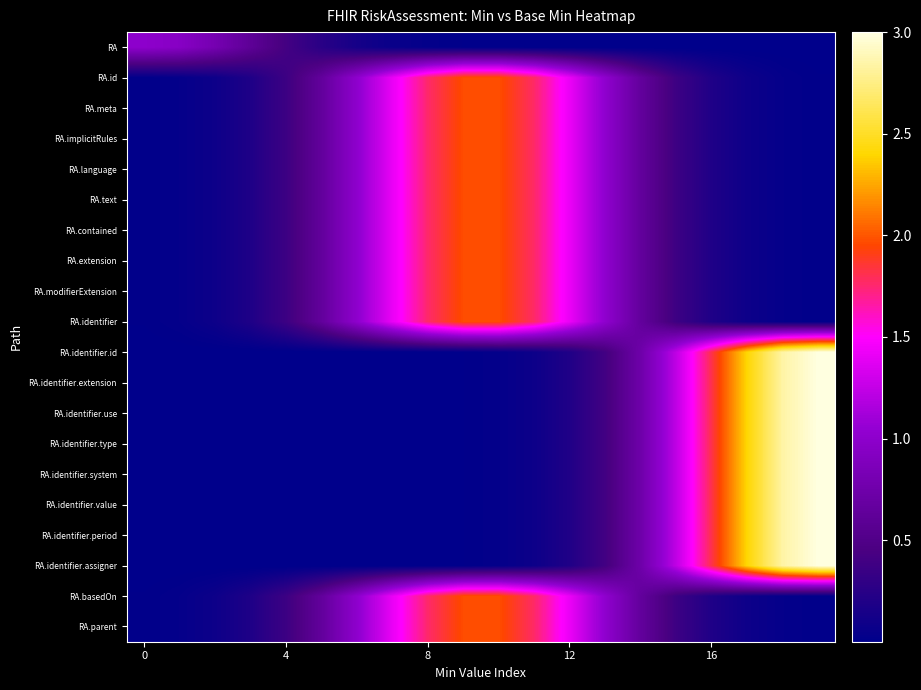

At which category is the sum across all series the highest?

19